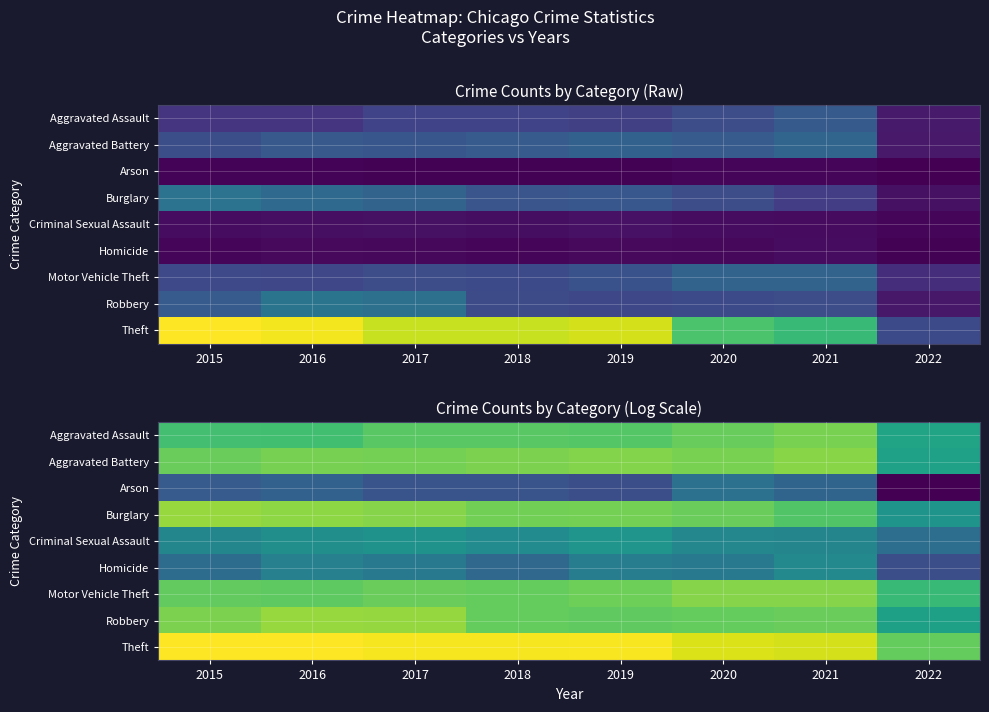

What is the sum of all Burglary values?

43.5